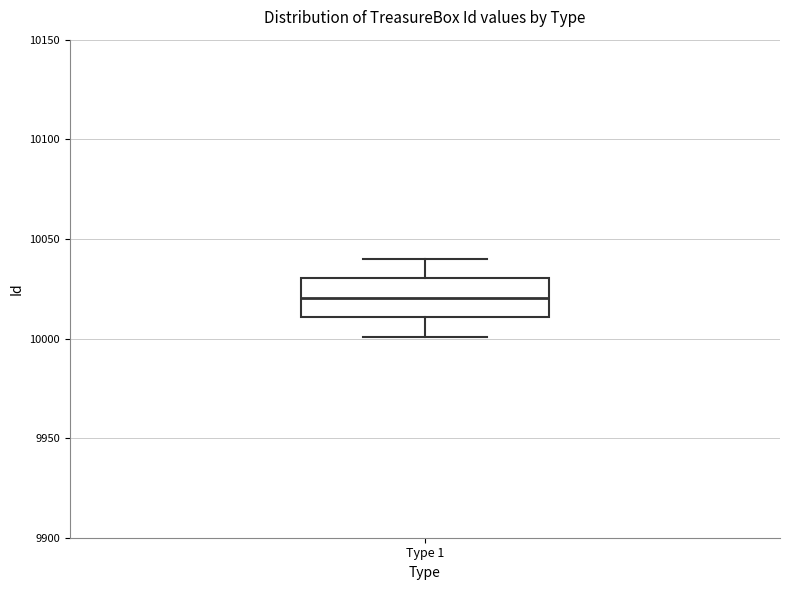

Read this box plot against the y-axis: the position of the median line, the range covered by the box, and the ends of both whiskers. The values are not printed on the chart, so give them approximately, as read against the axis.

median 10020, box 10010 to 10030, whiskers 10000 to 10040